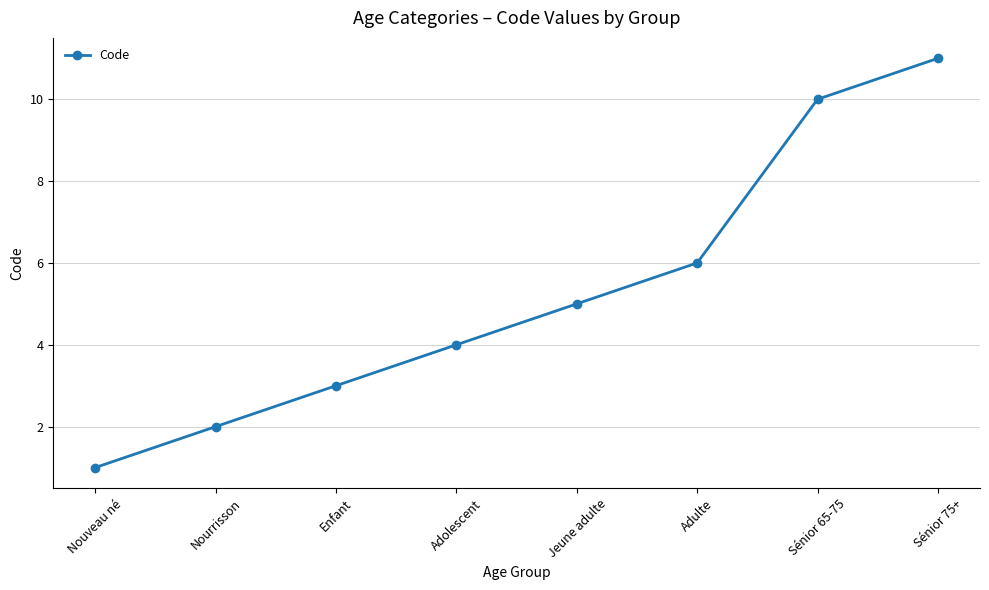

What is the label of the 1st point from the left?

Nouveau né